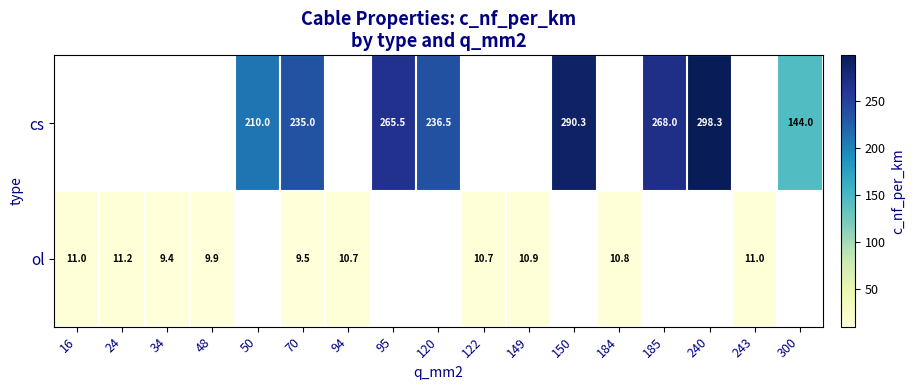

What is the difference between the highest and lowest values at 70?

225.5